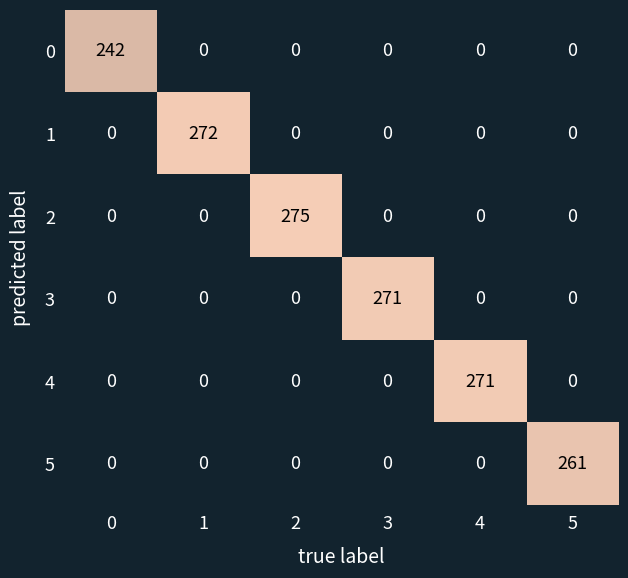

What is the greatest value displayed?

275